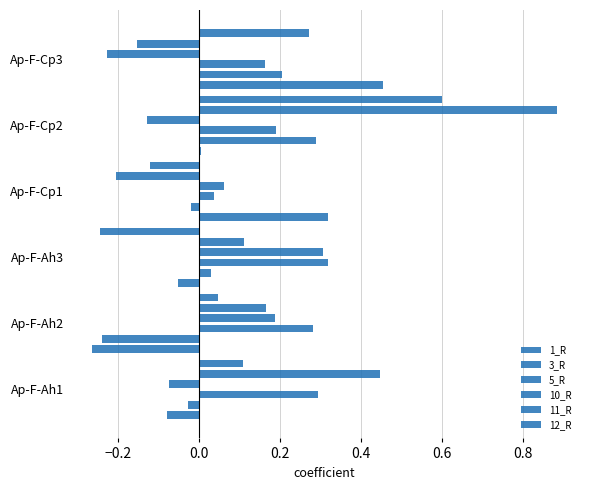

What is the value of the 12_R bar at the 4th from the left?

-0.1